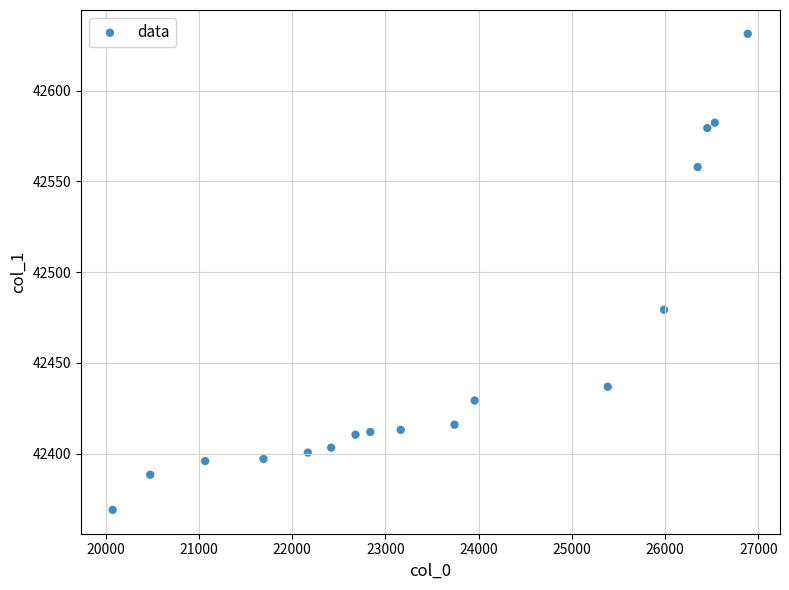

What is the range of X values (max minus min)?

6811.2